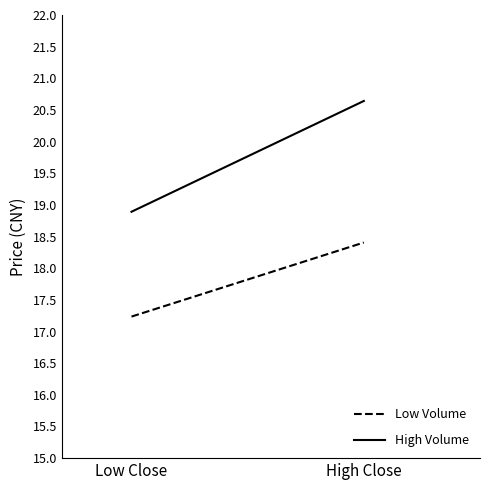

Which category has the highest value across all series?

High Close